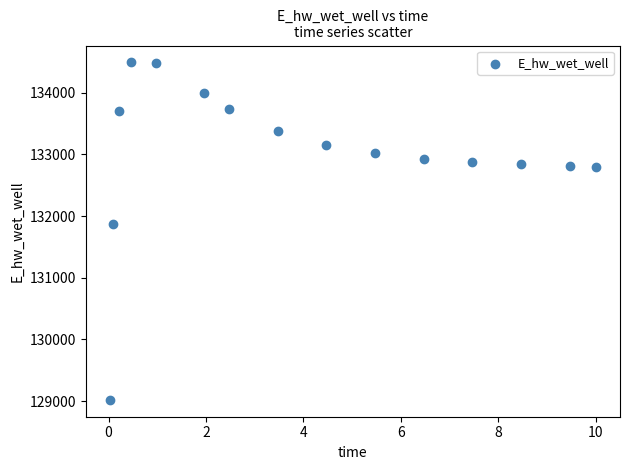

What is the range of X values (max minus min)?

10.0